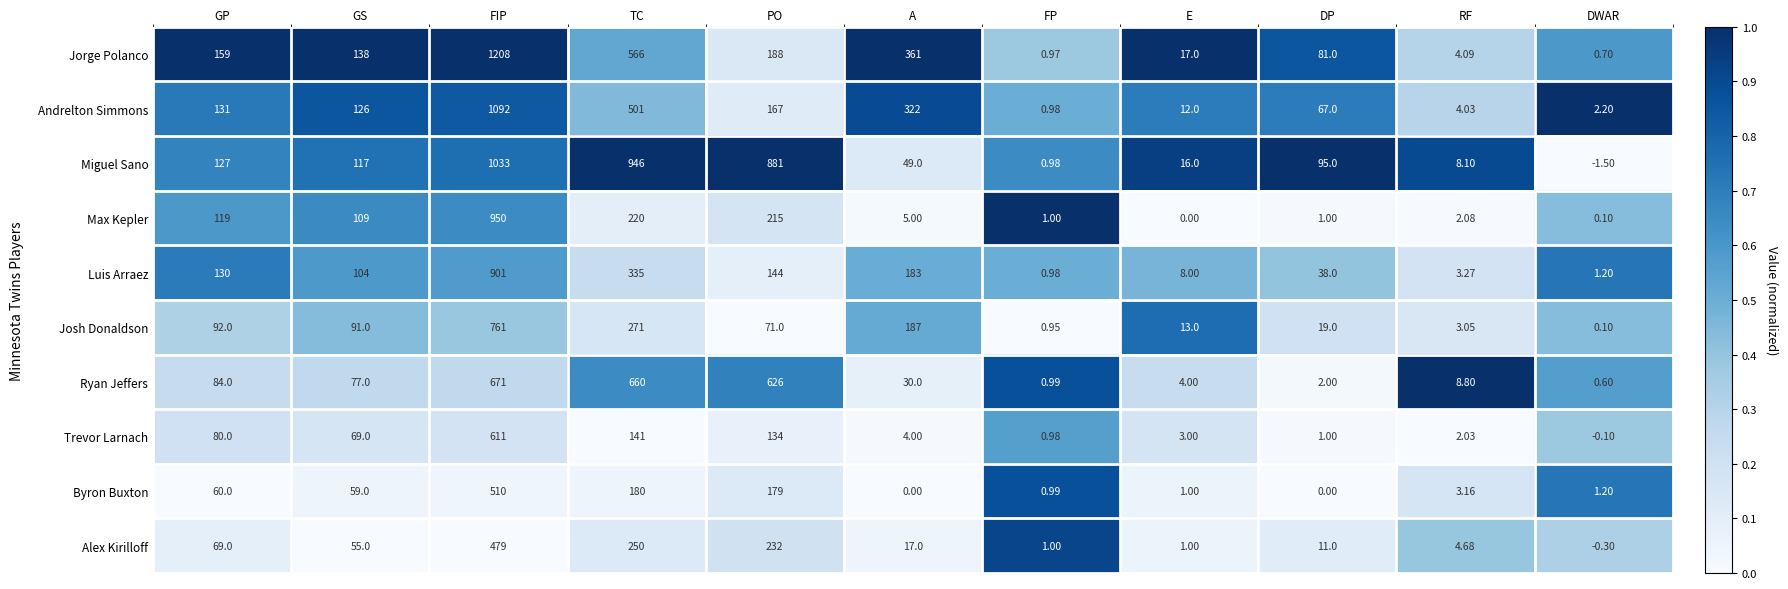

Rank the series at GS from highest to lowest value.

Jorge Polanco, Andrelton Simmons, Miguel Sano, Max Kepler, Luis Arraez, Josh Donaldson, Ryan Jeffers, Trevor Larnach, Byron Buxton, Alex Kirilloff